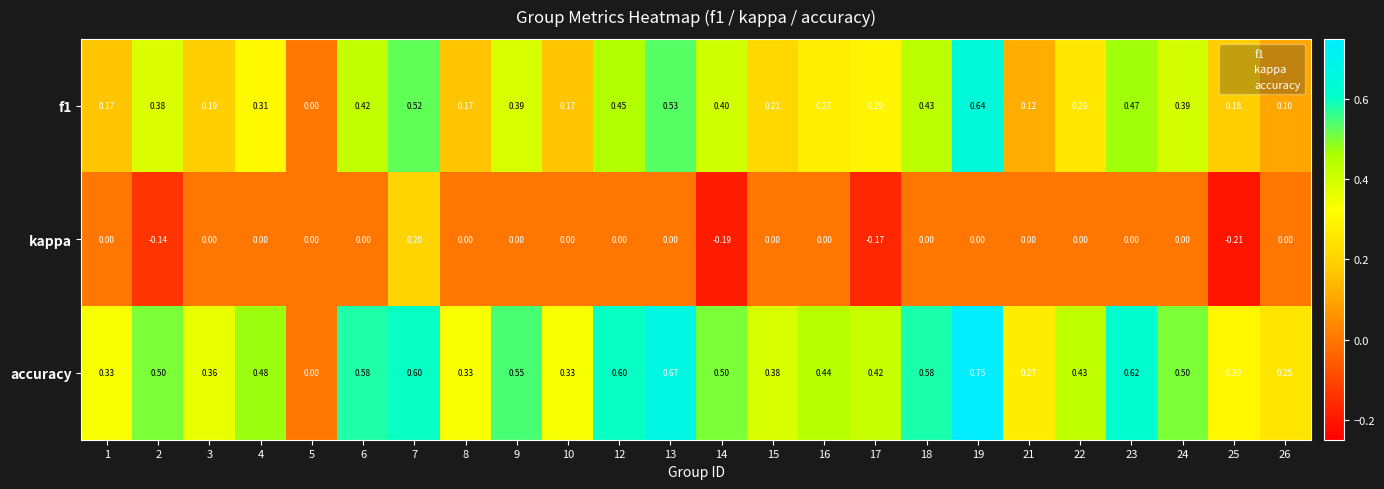

Is the value of kappa at 10 greater than the value of accuracy at 19?

No